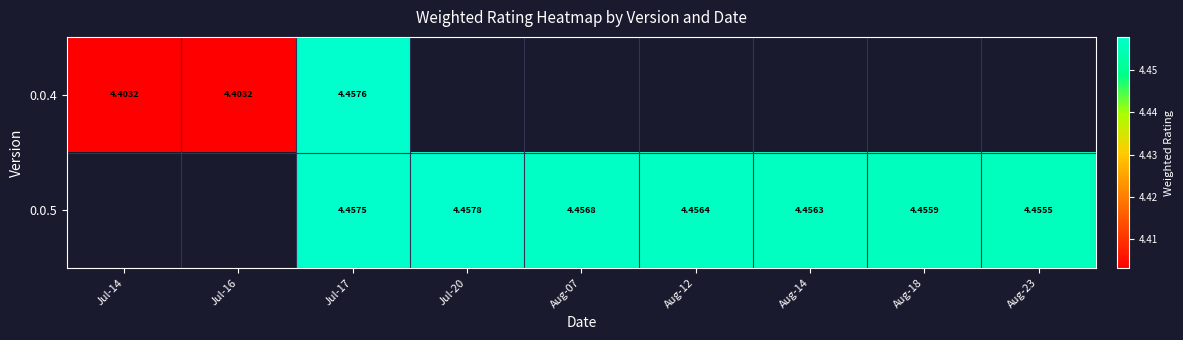

True or false: 0.0.5 has a value of 4.5 at Aug-18.

True